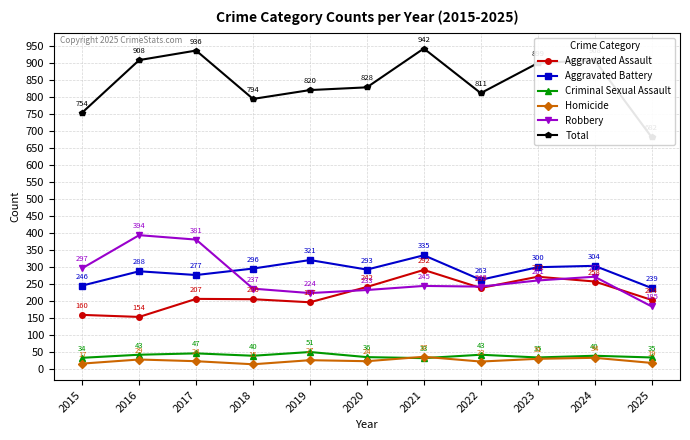

At which category does the chart reach its peak across all series?

2021